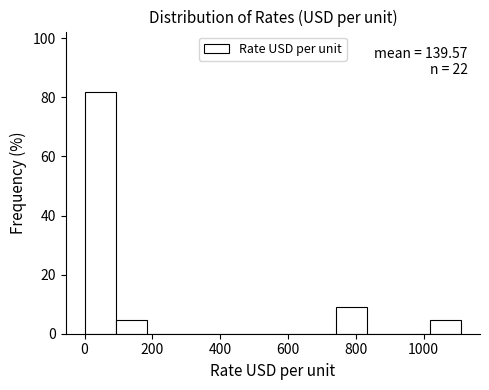

Over which range of the x-axis is the bar tallest?

0 to 100